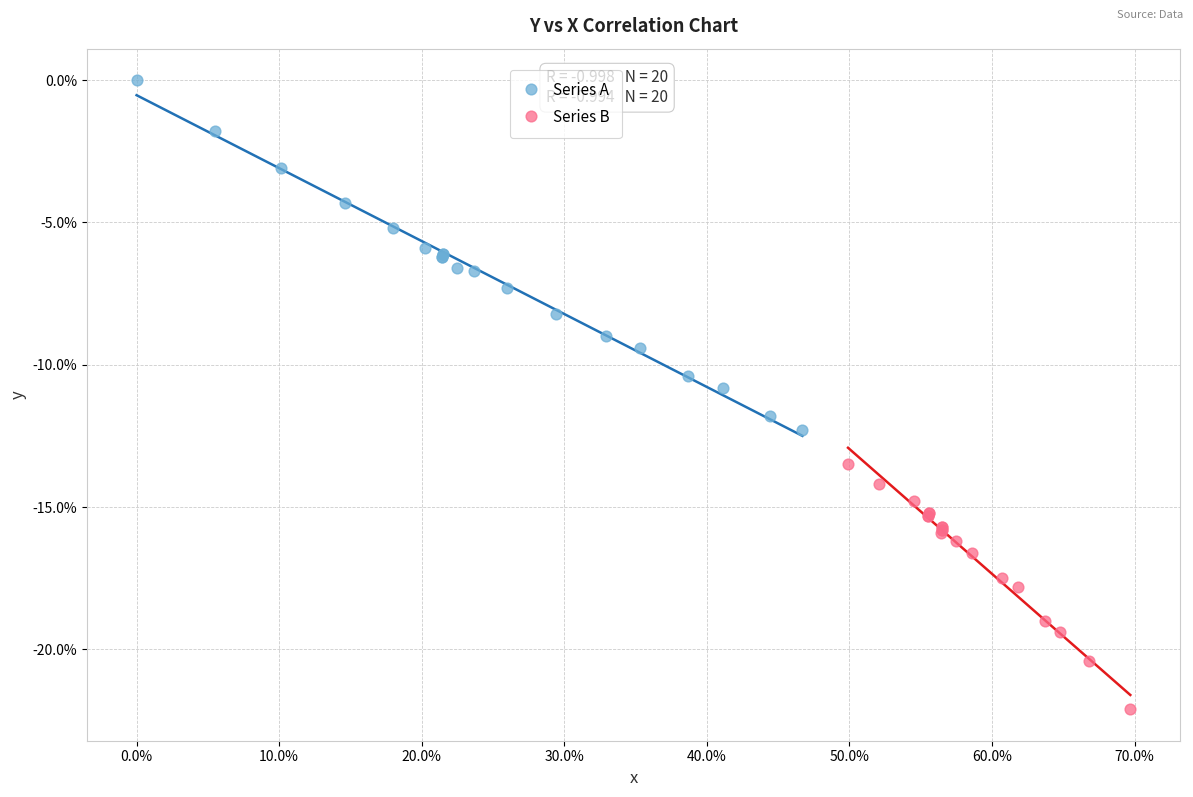

Which series contains the lowest Y value?

Series B